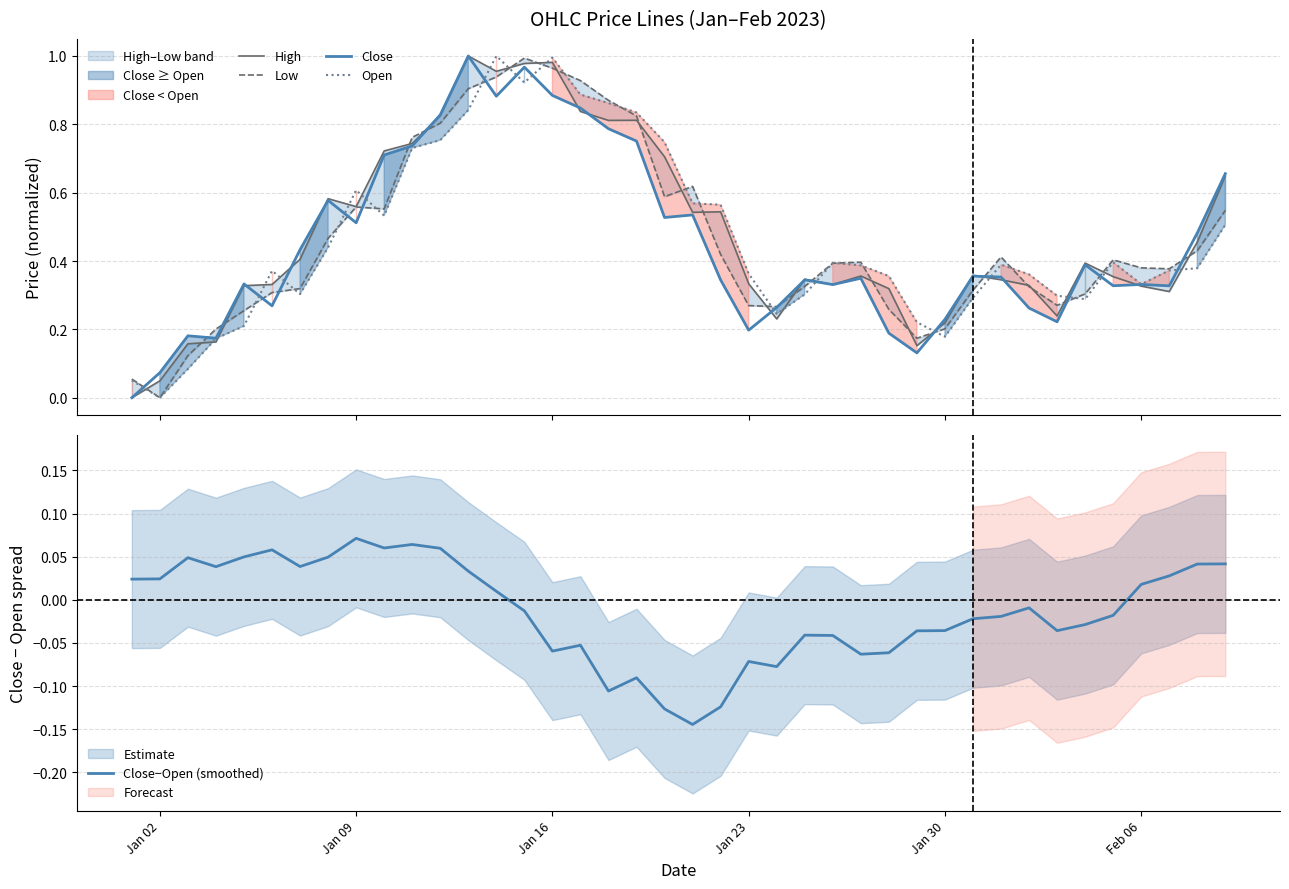

How many series are shown in this chart?

5